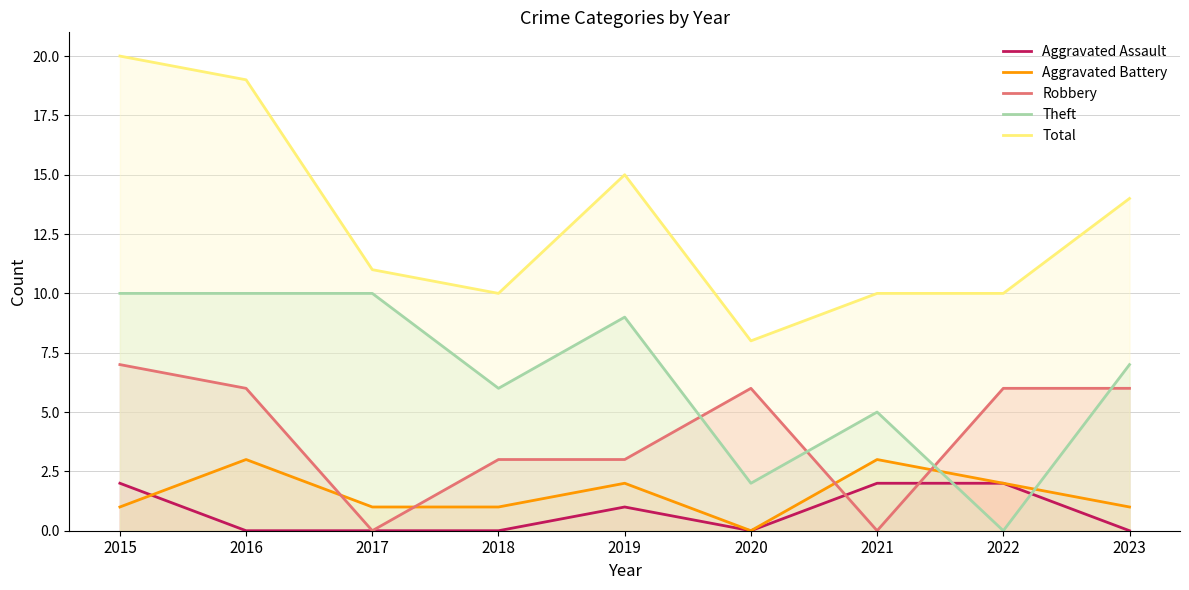

Reading left to right, list all the values displayed in this chart.

Aggravated Assault: 2	0	0	0	1	0	2	2	0
Aggravated Battery: 1	3	1	1	2	0	3	2	1
Robbery: 7	6	0	3	3	6	0	6	6
Theft: 10	10	10	6	9	2	5	0	7
Total: 20	19	11	10	15	8	10	10	14